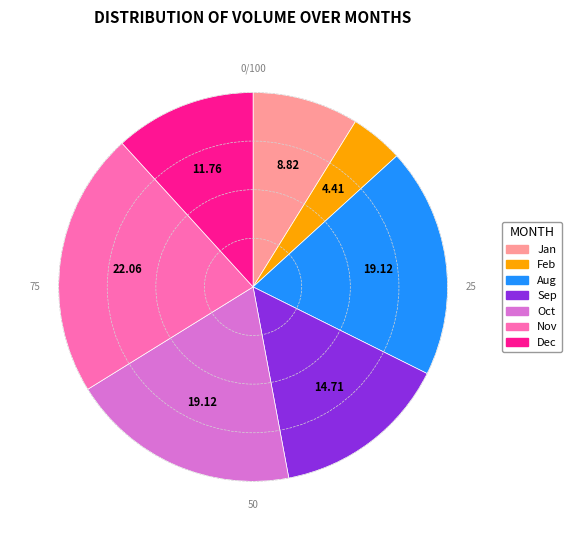

Does any single category account for the majority?

No